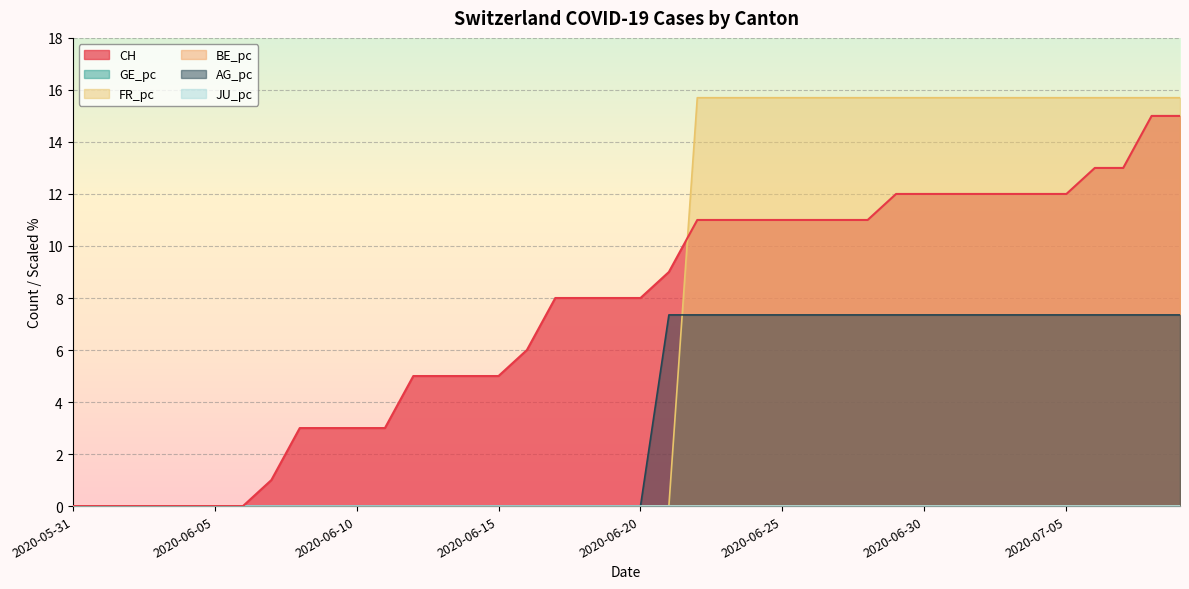

True or false: CH and AG_pc cross at least once.

False